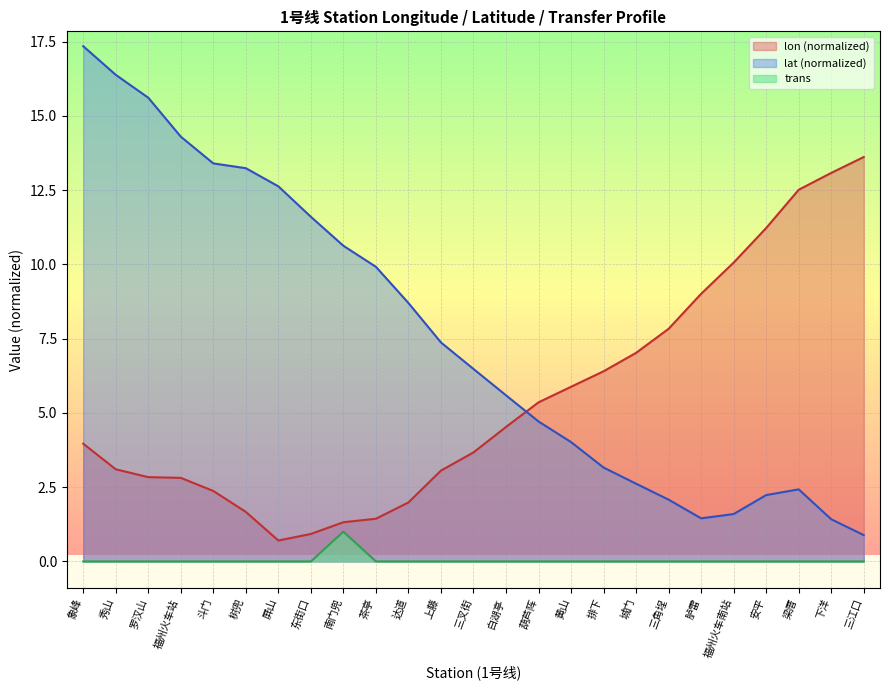

What is the minimum value for lat?

0.9